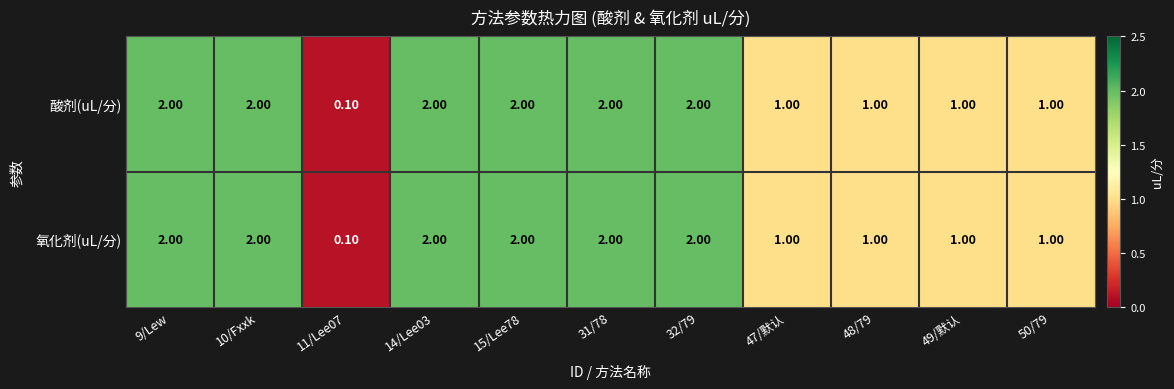

How many categories are shown in the chart?

11